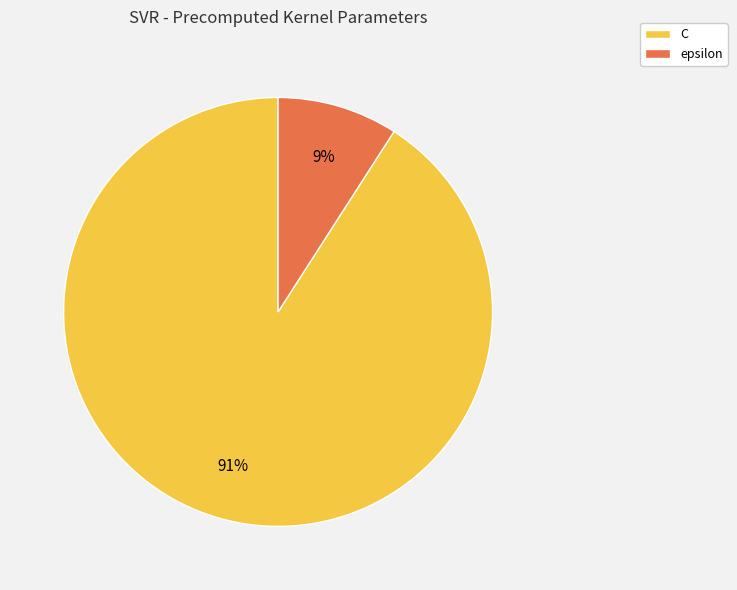

Which category has the smallest portion of the pie?

epsilon